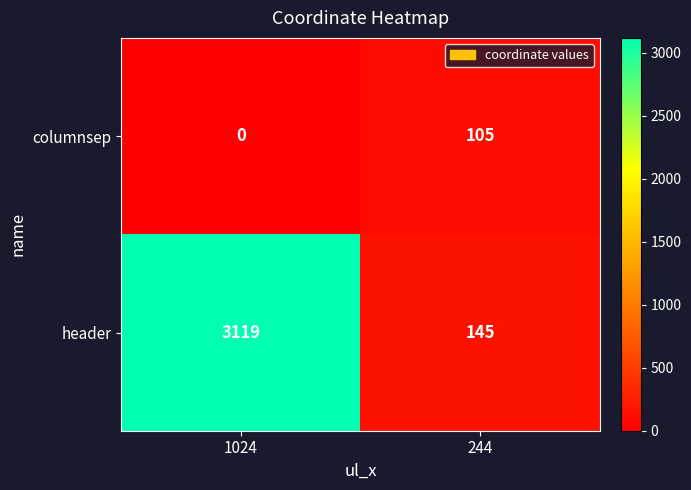

Reading left to right, what are all the values shown in this chart?

columnsep: 0	105
header: 3119	145